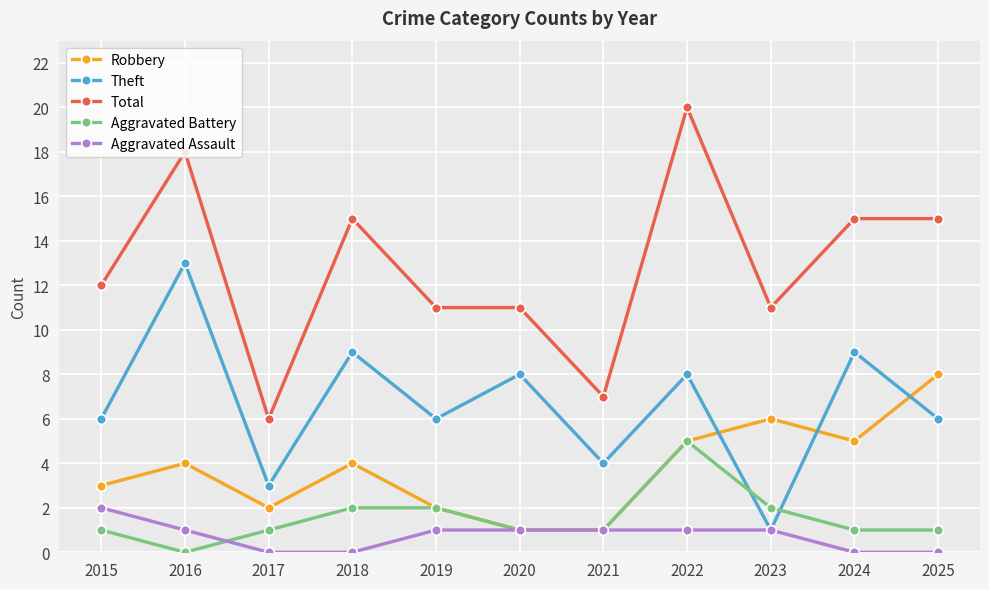

How many values in the Total series are below 12?

5